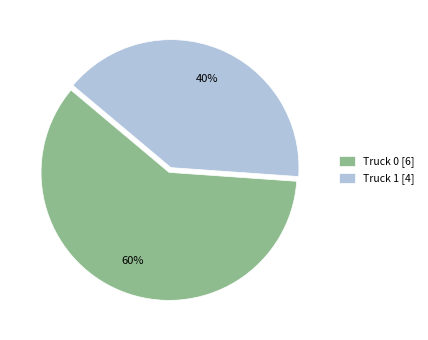

Which has a higher value, Truck 0 or Truck 1?

Truck 0